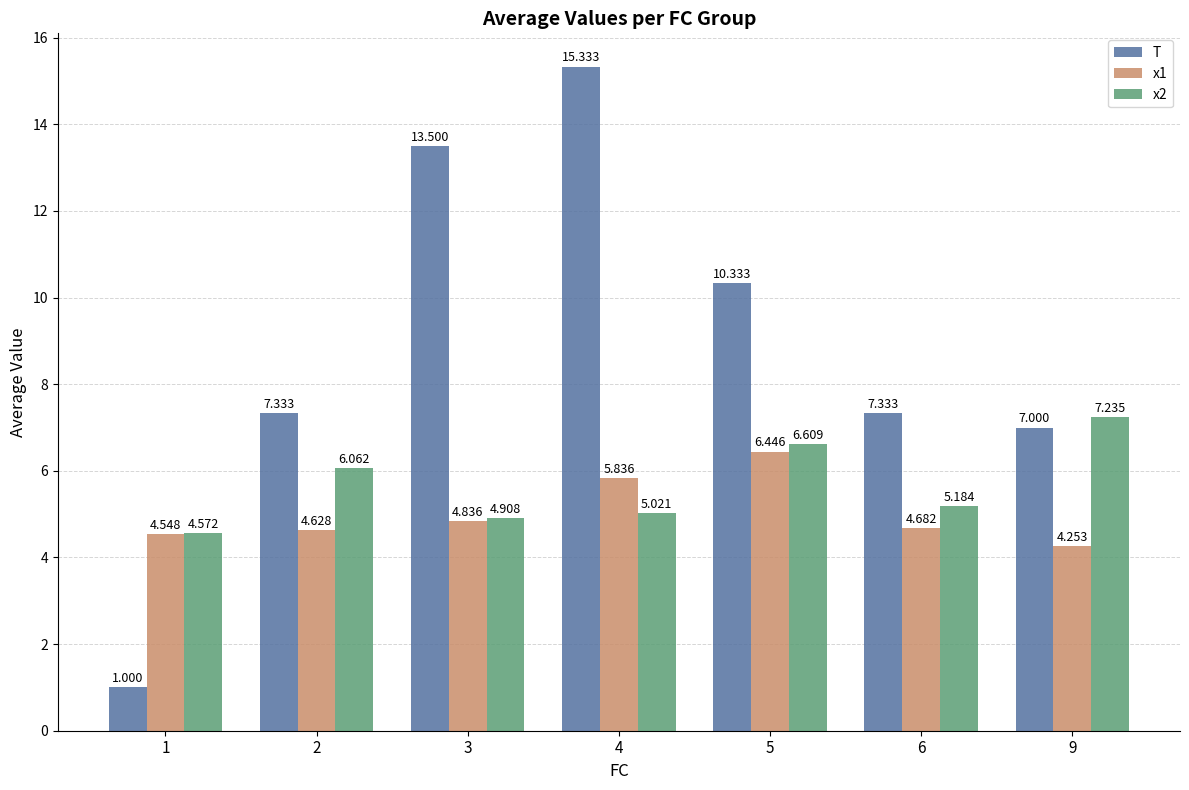

Does the chart contain any negative values?

No